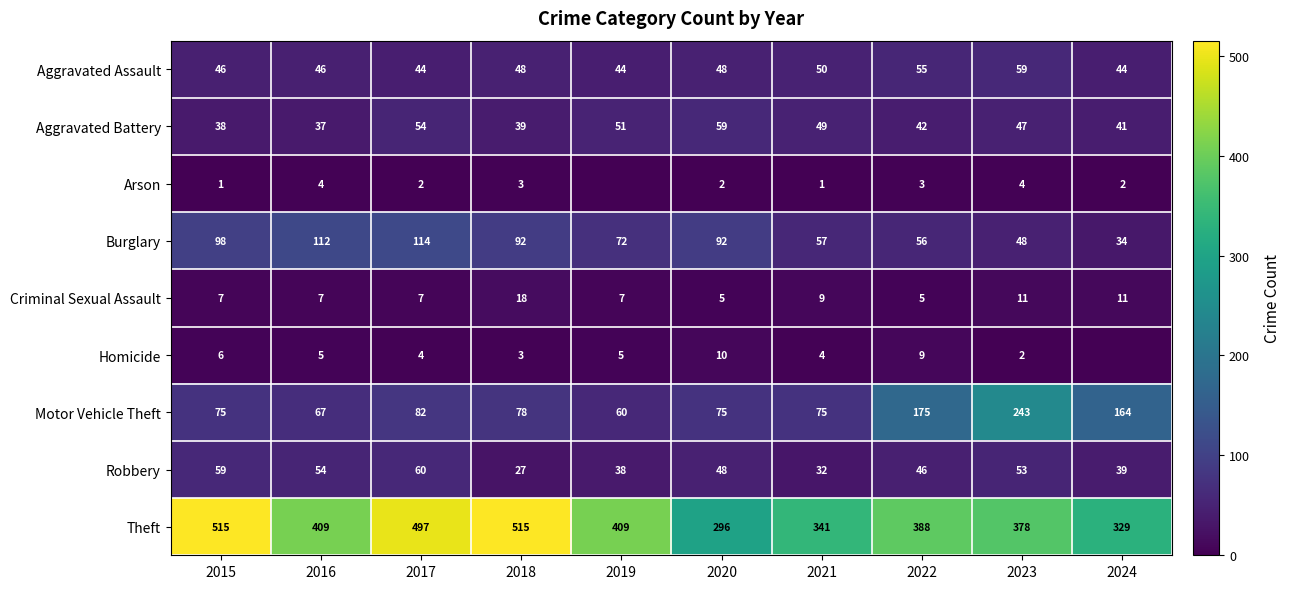

What is the total value across all series at 2023?

845